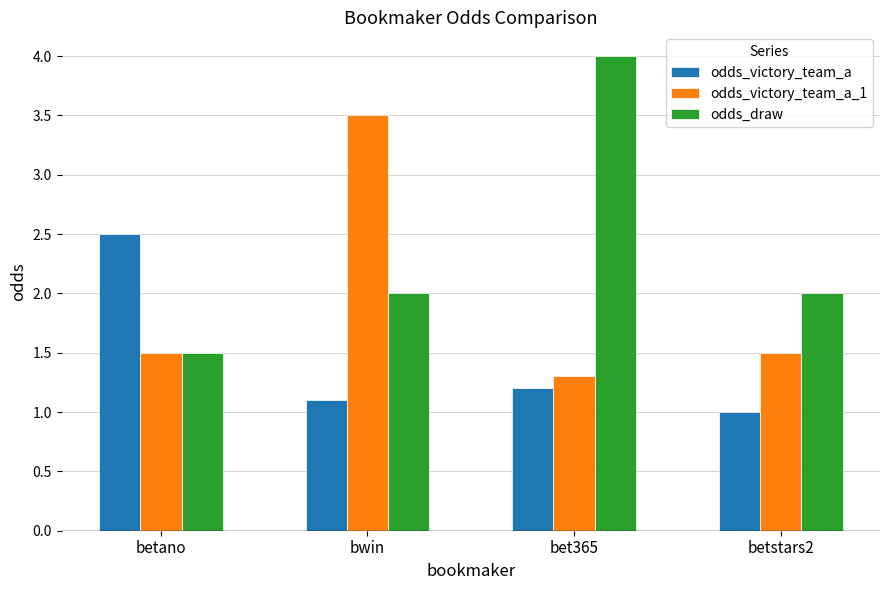

At bwin, list the series in order from smallest to largest.

odds_victory_team_a, odds_draw, odds_victory_team_a_1